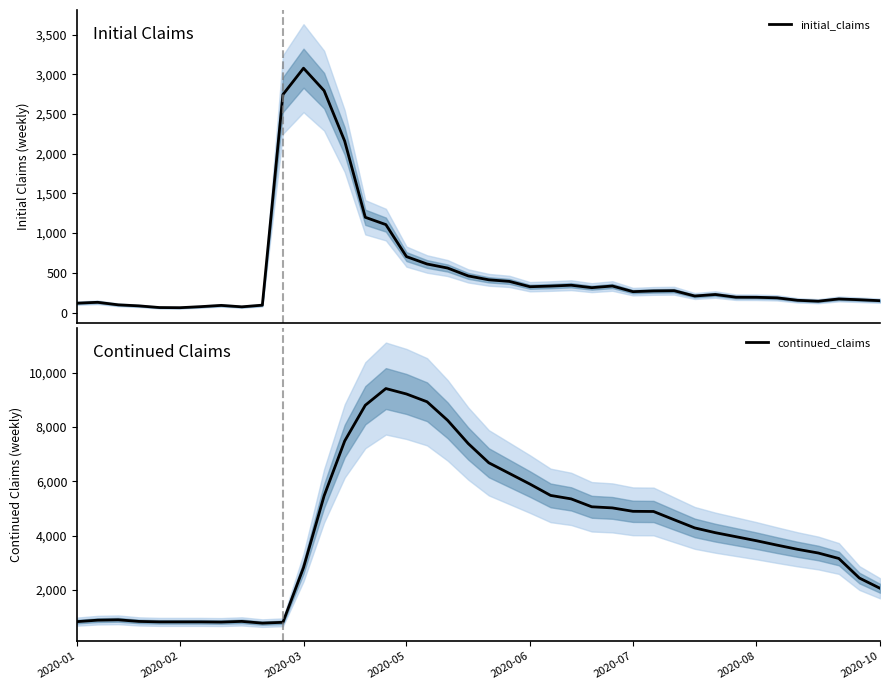

How many times do initial_claims and continued_claims cross each other?

2